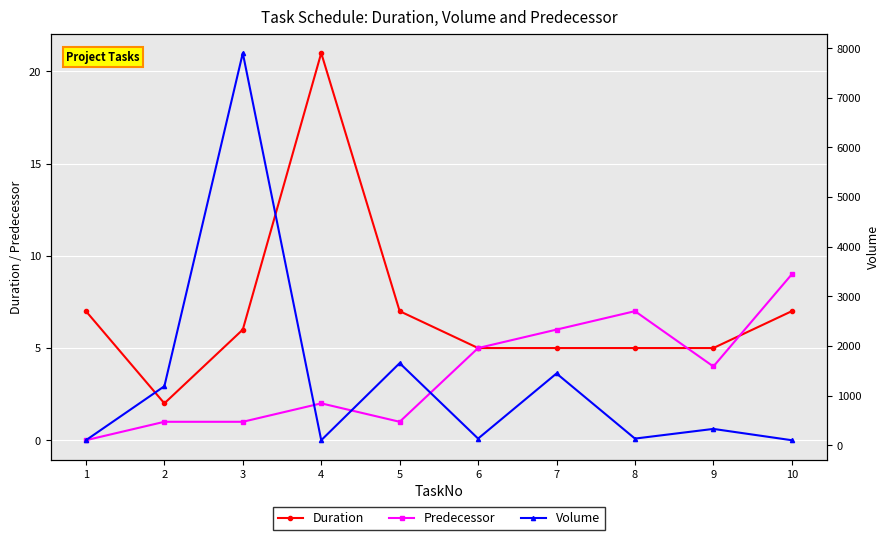

Which has a higher value, 2 or 9?

9